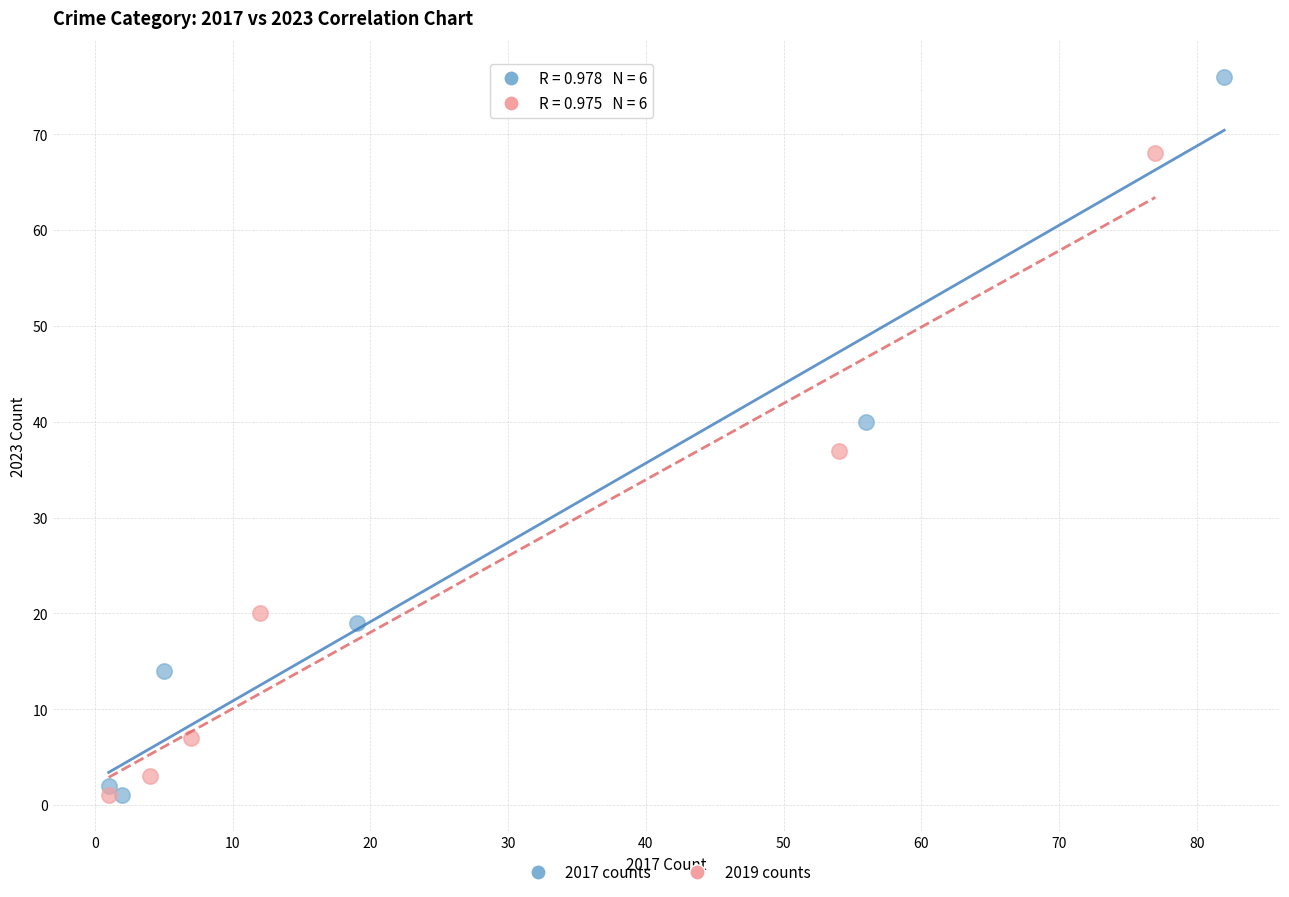

Which series has the widest spread of Y values?

2017 counts